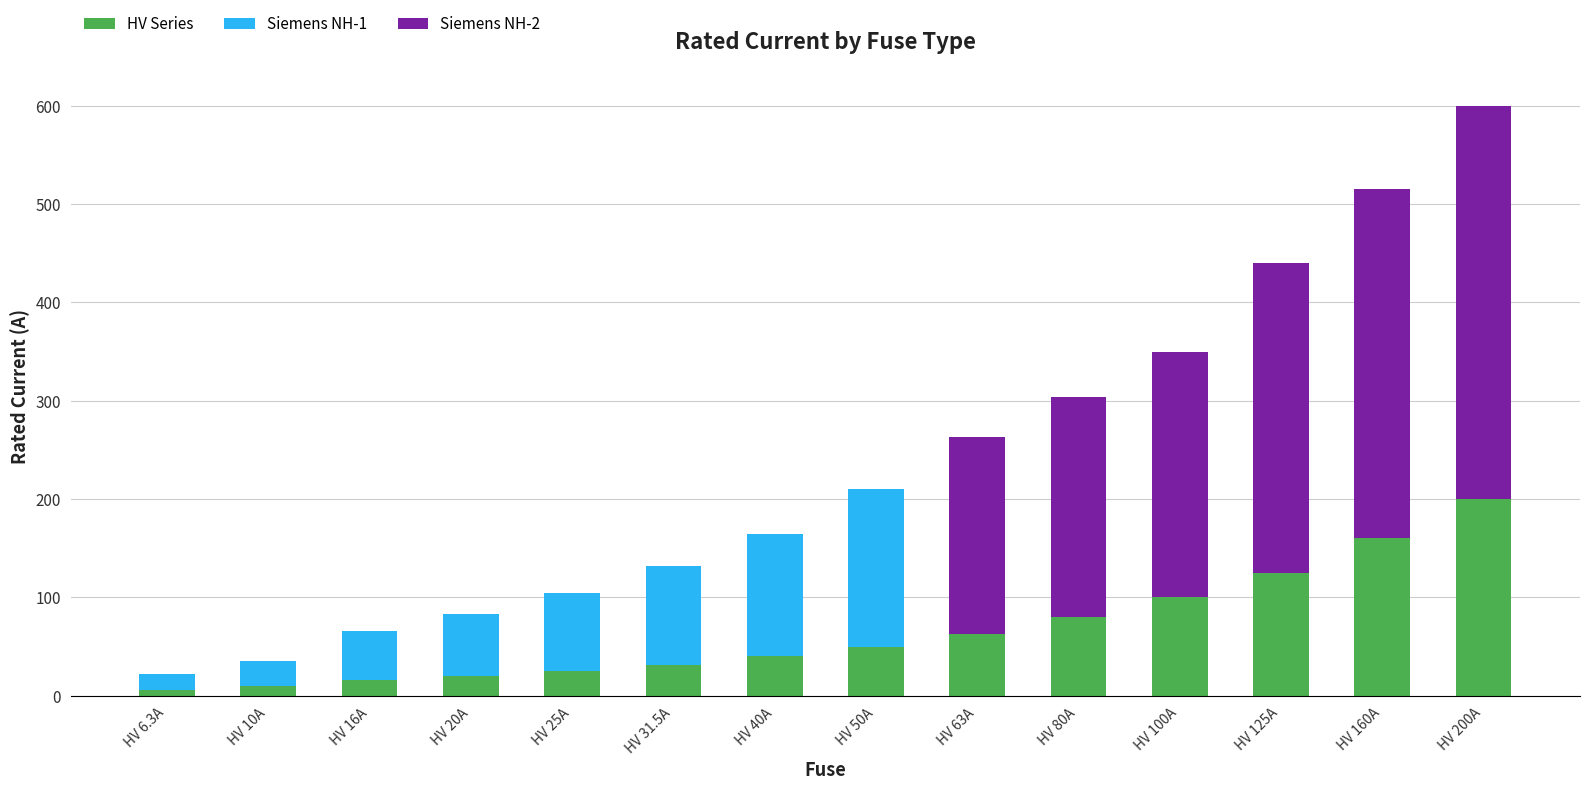

At which category is the sum across all series the highest?

HV 200A